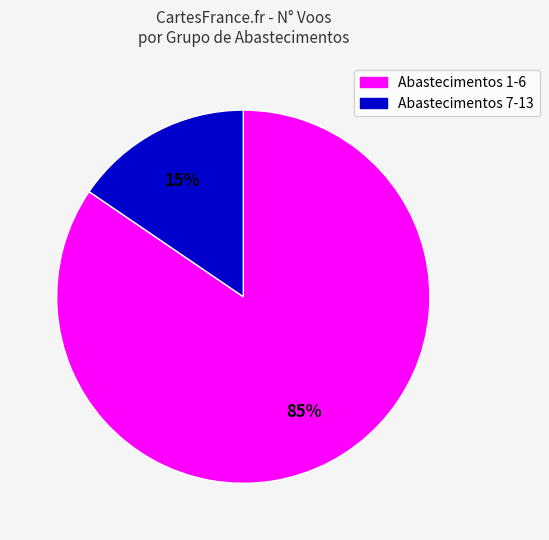

To the nearest percent, what is the average slice percentage?

50%